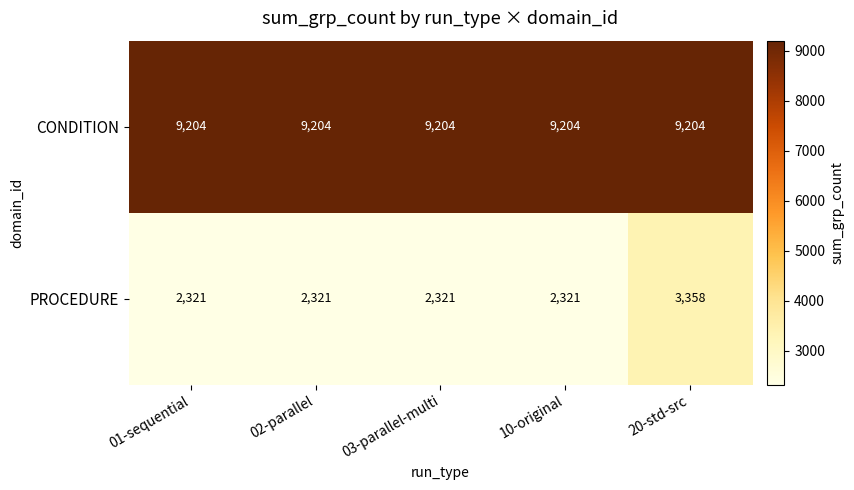

Which series has the widest spread of values?

PROCEDURE